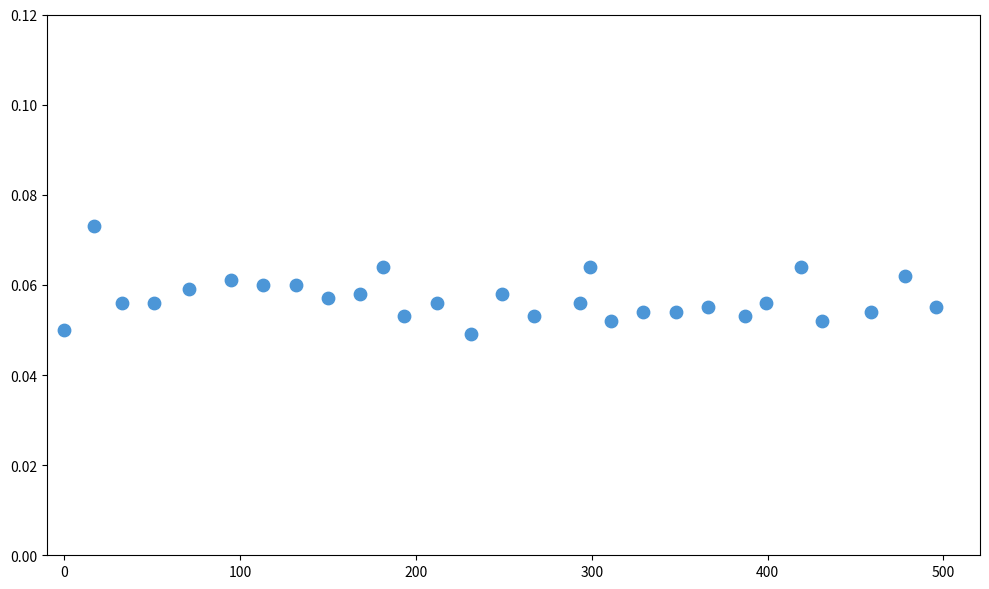

What is the range of X values (max minus min)?

496.0